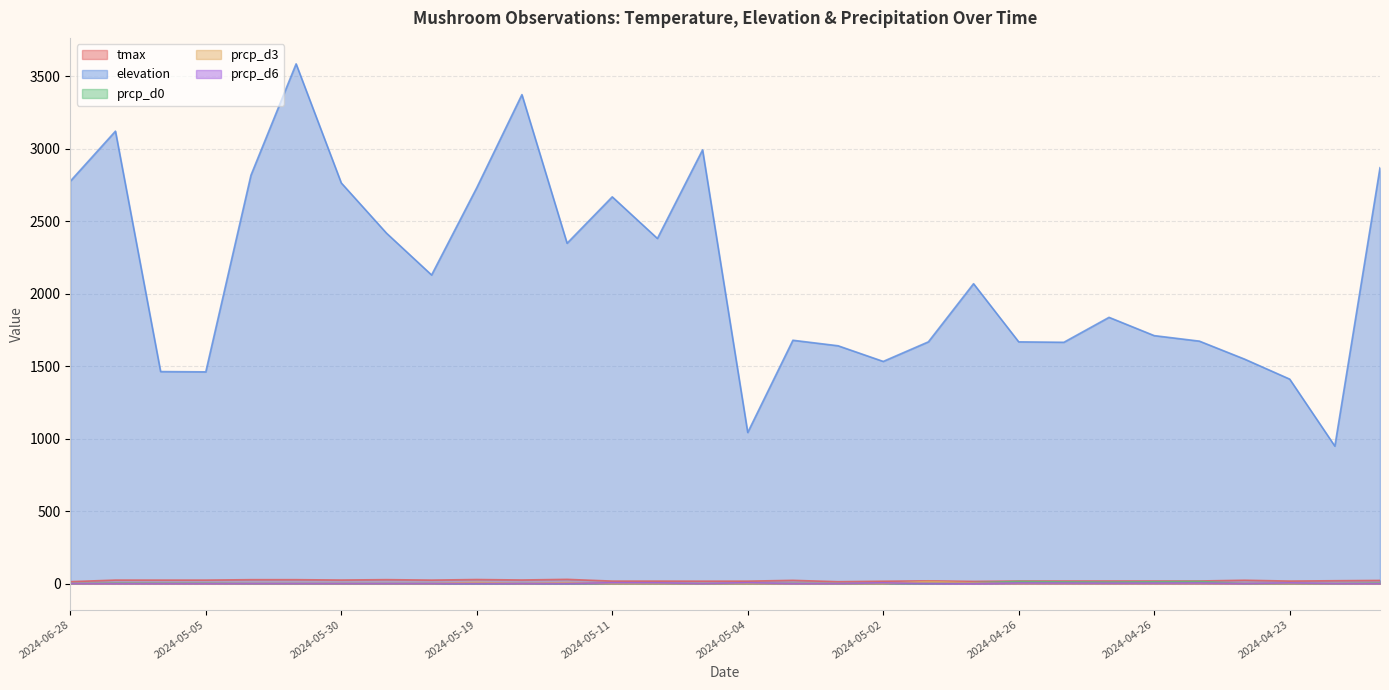

What is the difference between the highest and lowest values at 2024-05-26?

3372.0